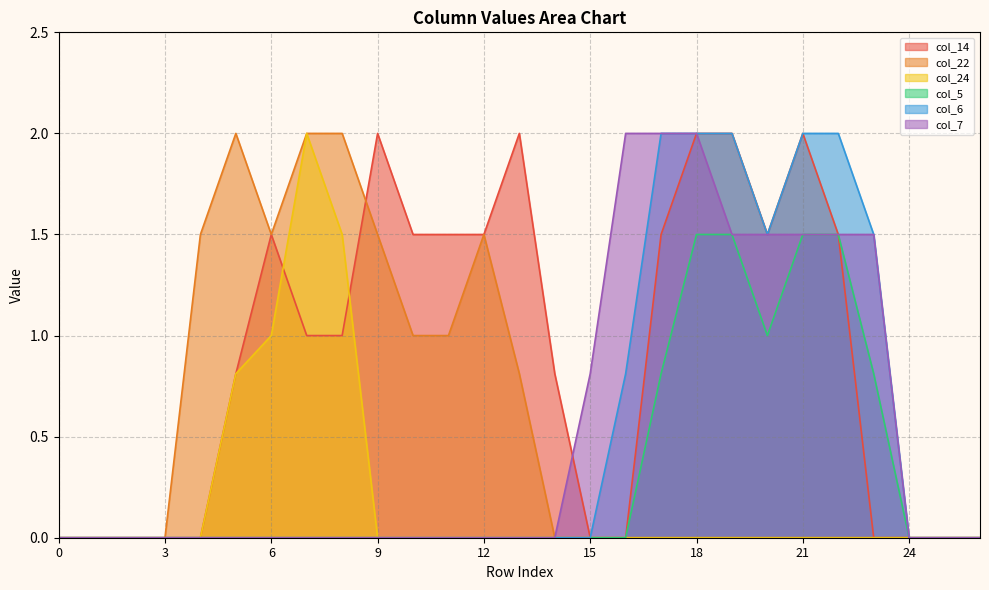

What is the difference between the col_22 values at 8 and 18?

2.0